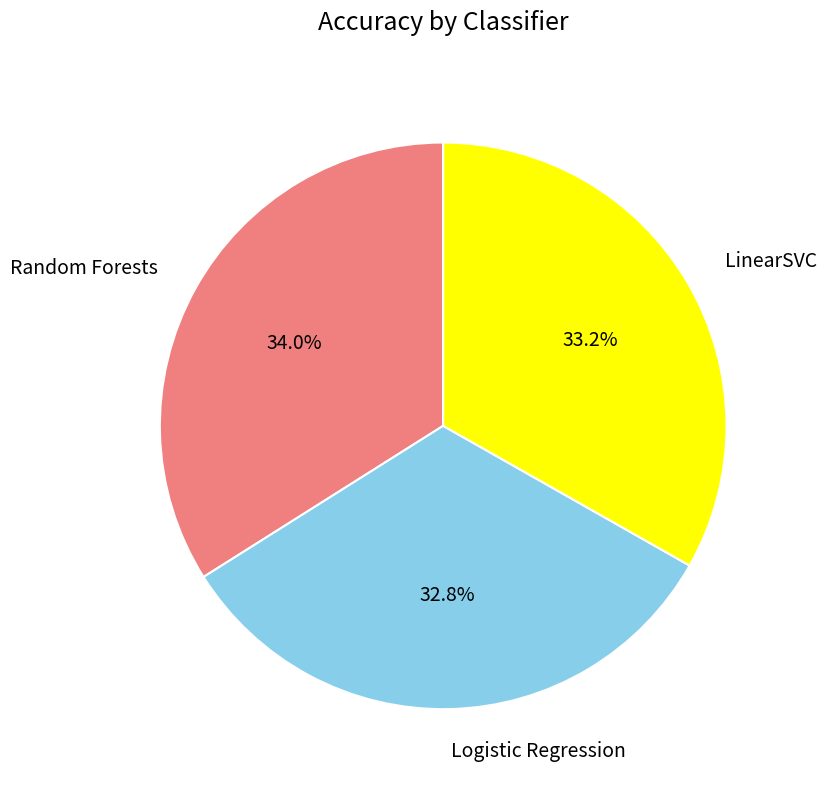

What percentage is the LinearSVC slice, to the nearest percent?

33%